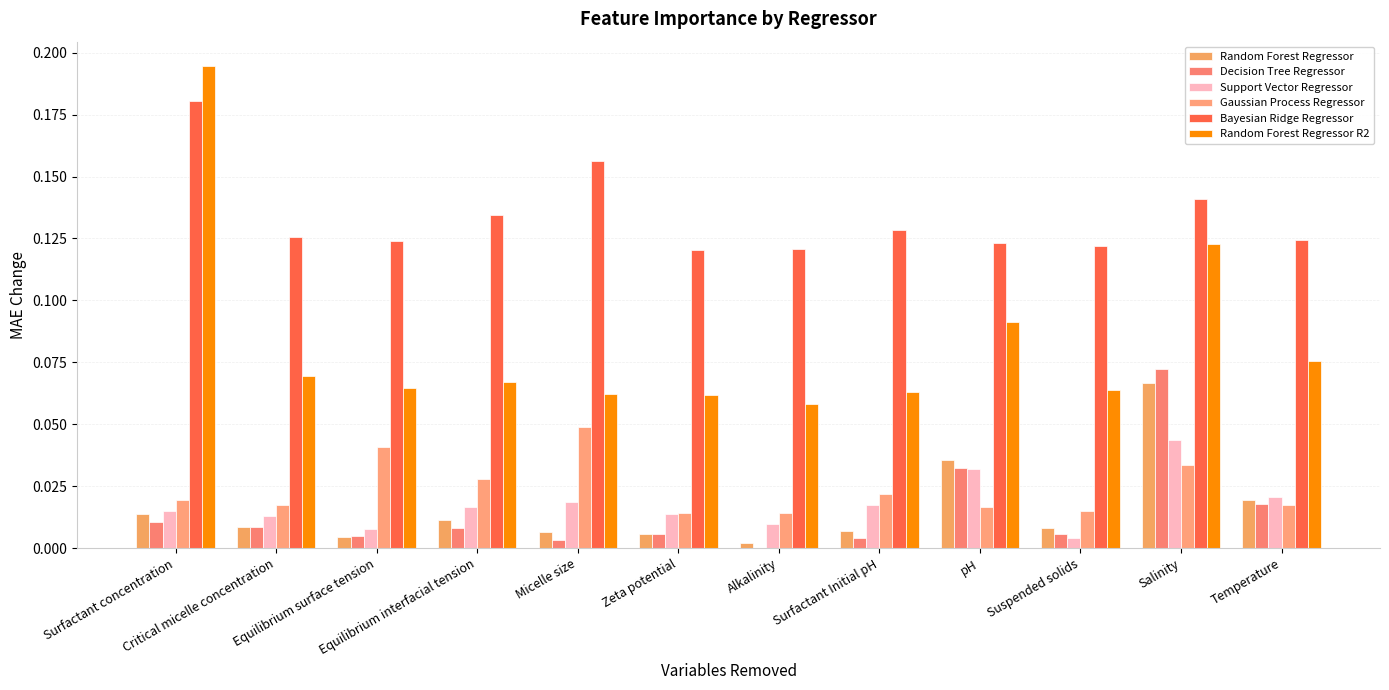

What are all the series names shown in the legend?

Random Forest Regressor, Decision Tree Regressor, Support Vector Regressor, Gaussian Process Regressor, Bayesian Ridge Regressor, Random Forest Regressor R2